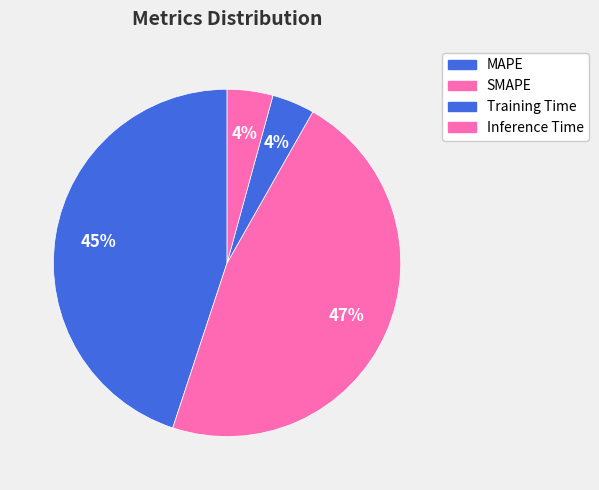

How many segments does this pie chart have?

4